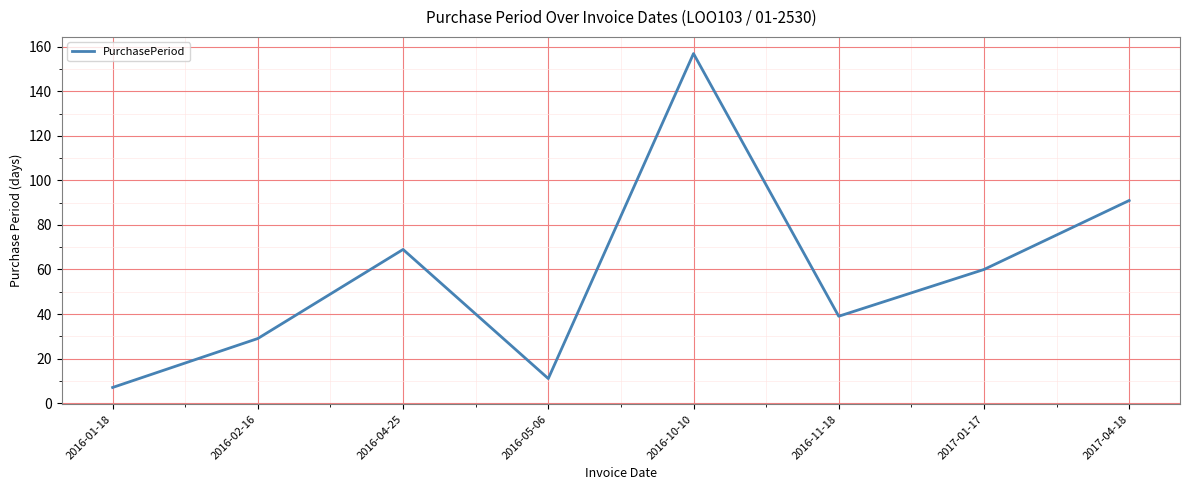

True or false: the data shows 13 at 2016-11-18.

False